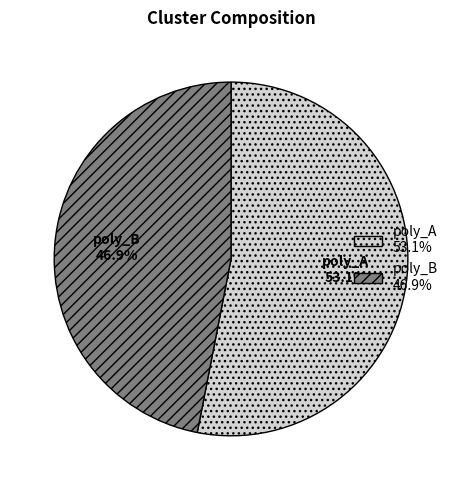

What percentage is the poly_B slice, to the nearest percent?

47%